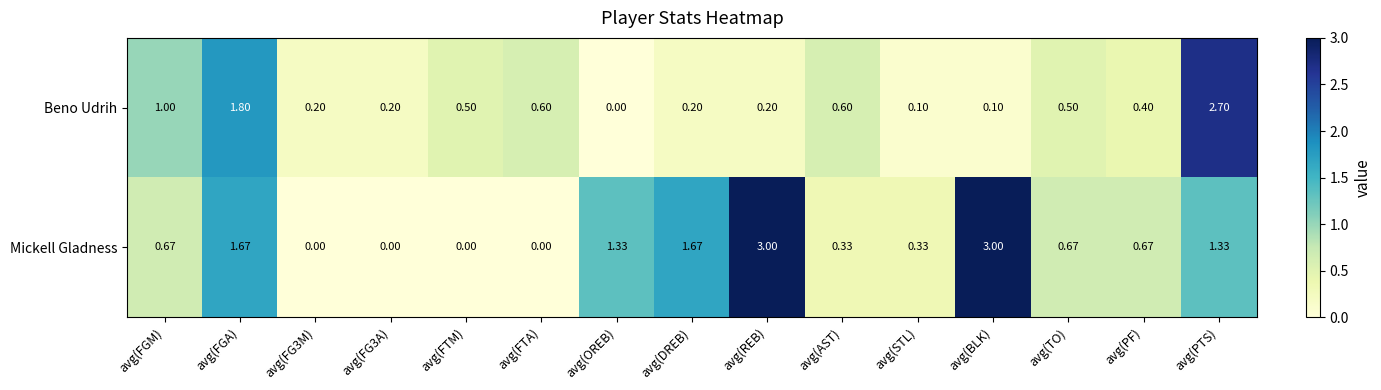

How many distinct data groups are displayed?

2